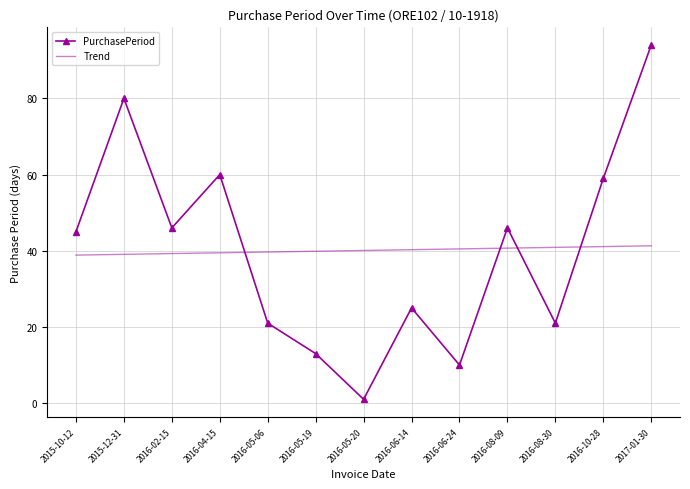

Read the PurchasePeriod value at 2016-08-30.

21.0